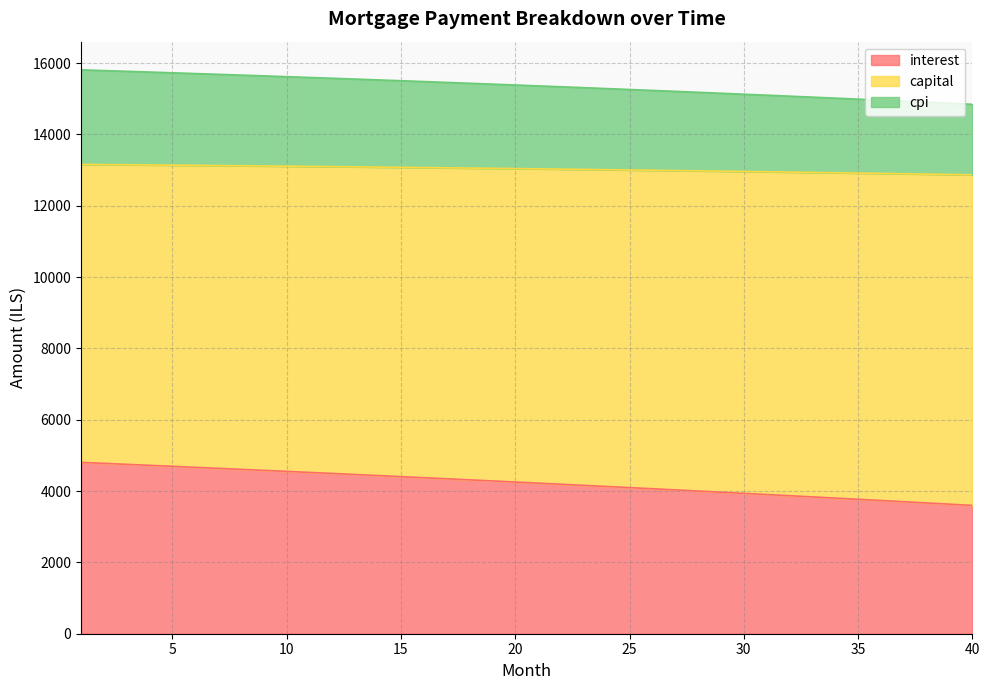

The interest series shows 3597.9 at 40. True or false?

True